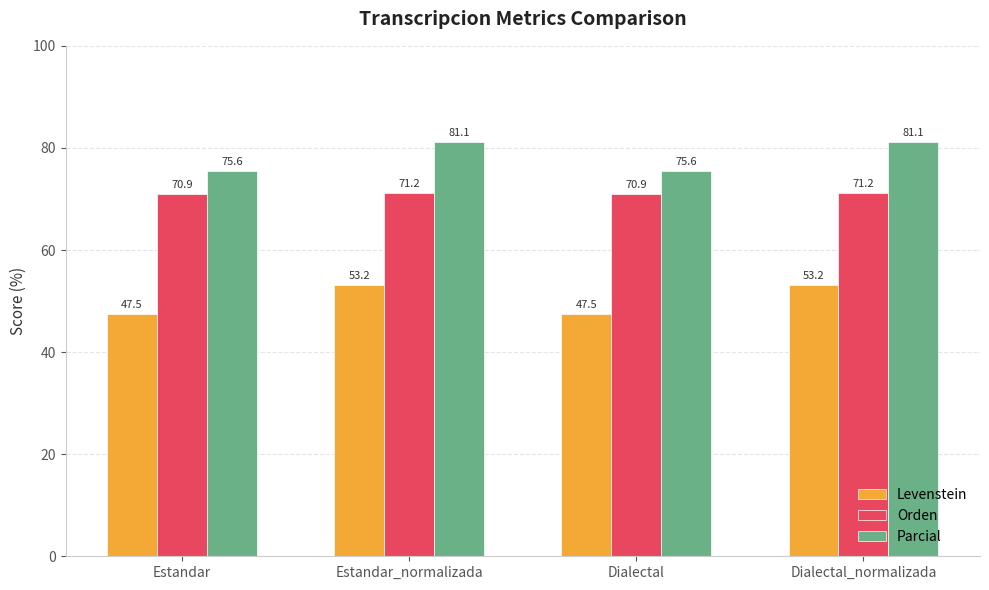

What is the minimum value for Levenstein?

47.5